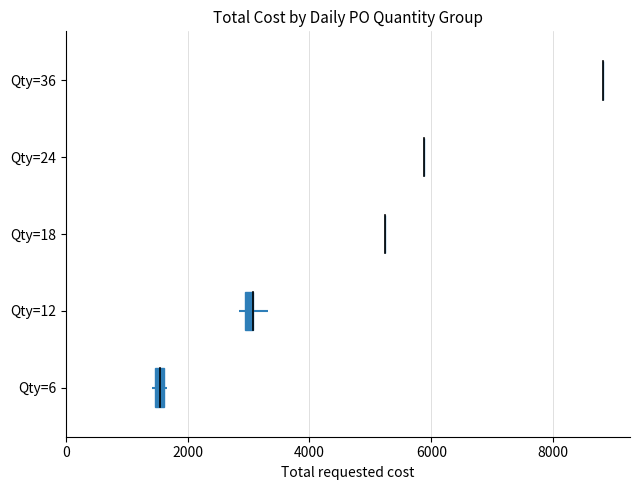

Is it true that the value at Qty=24 is 5879.8?

True